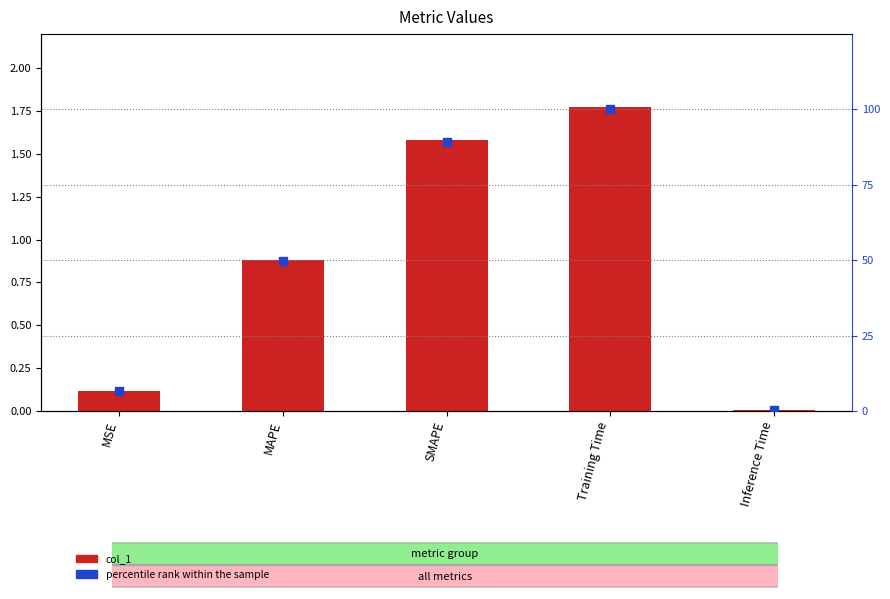

At which category is the sum across all series the highest?

Training Time